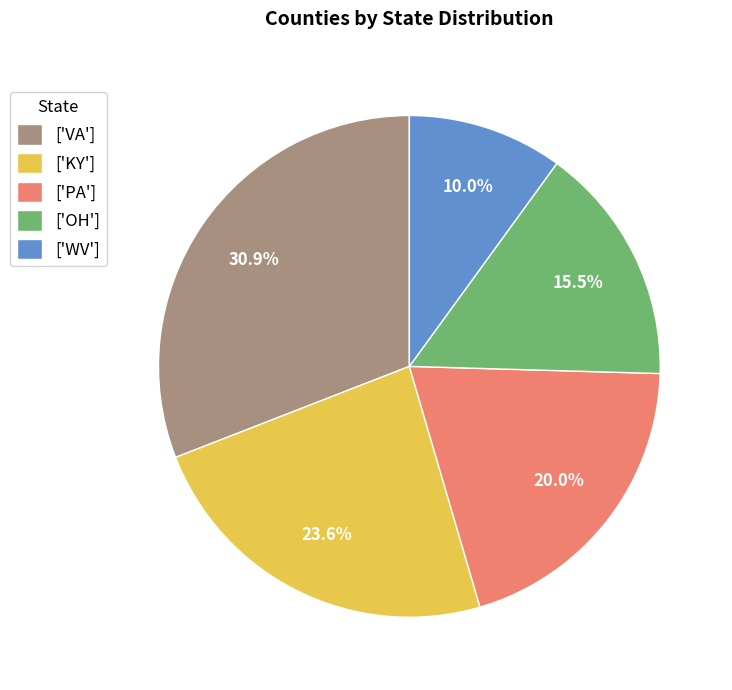

To the nearest percent, what is the difference between the largest and smallest slice percentages?

21%